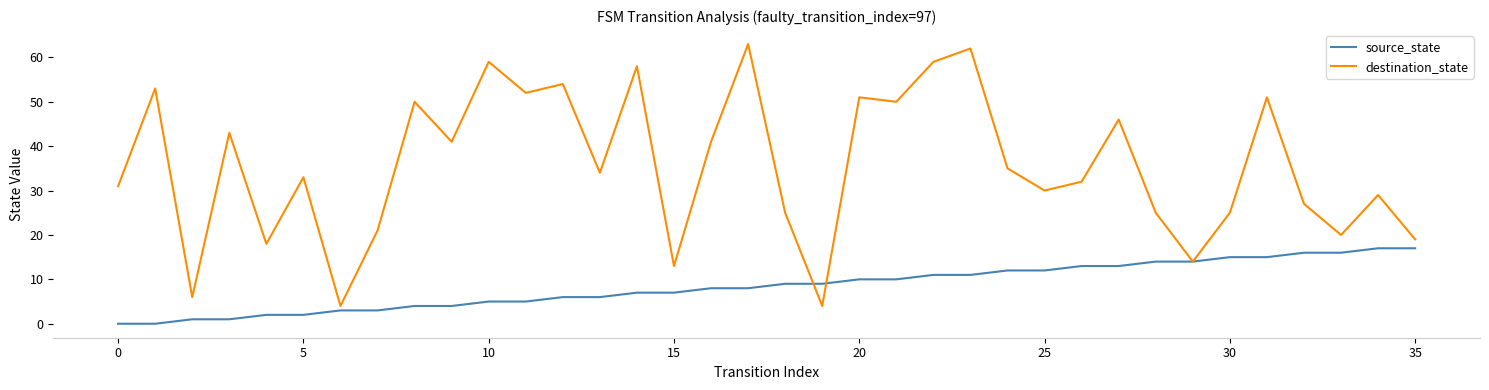

List the series in order of their peak value, lowest first.

source_state, destination_state